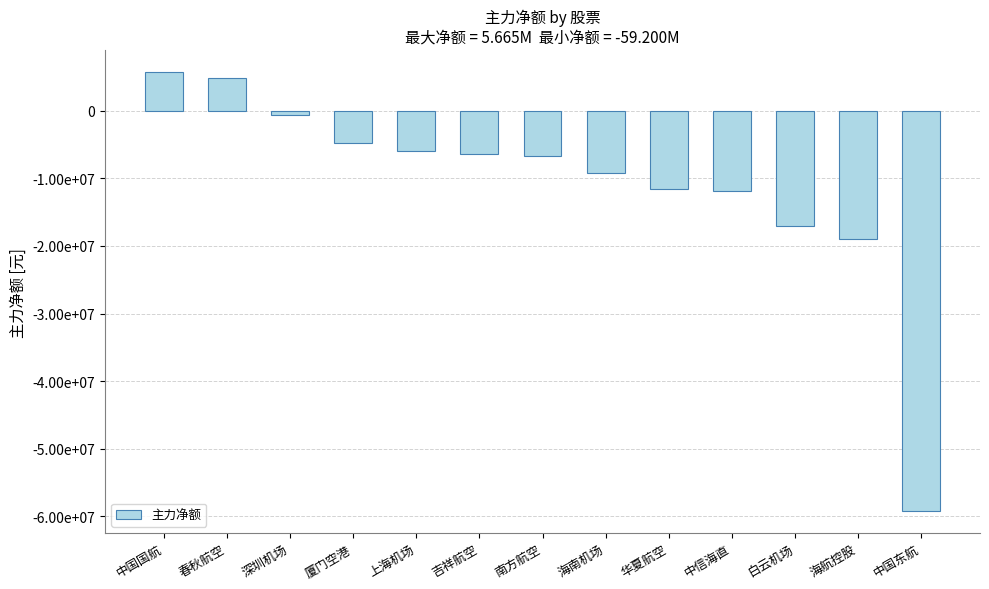

Rank the categories by value from highest to lowest.

中国国航, 春秋航空, 深圳机场, 厦门空港, 上海机场, 吉祥航空, 南方航空, 海南机场, 华夏航空, 中信海直, 白云机场, 海航控股, 中国东航